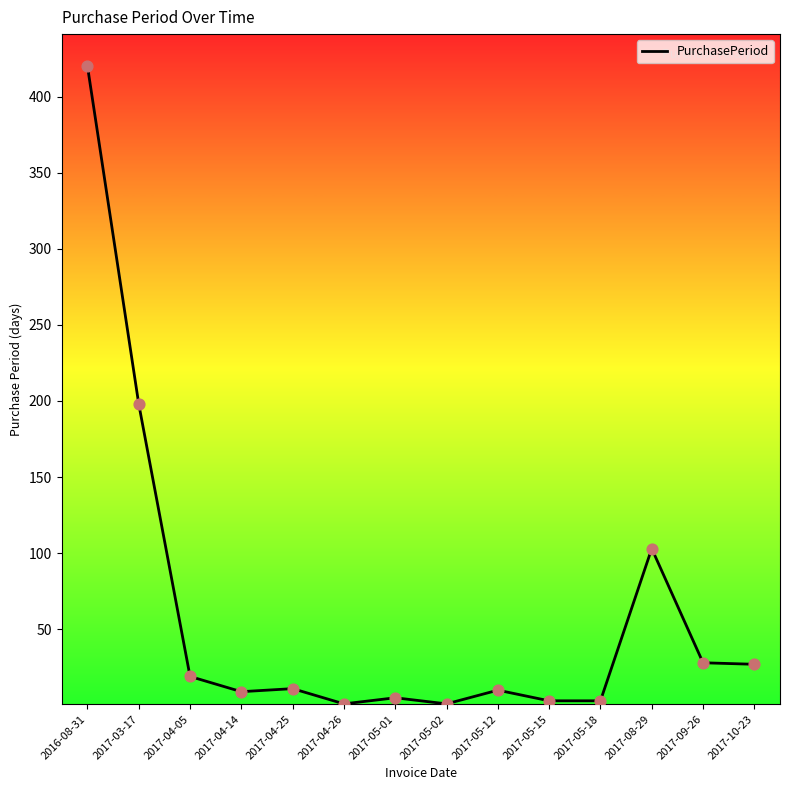

What is the change in value from 2017-05-15 to 2017-09-26?

+25